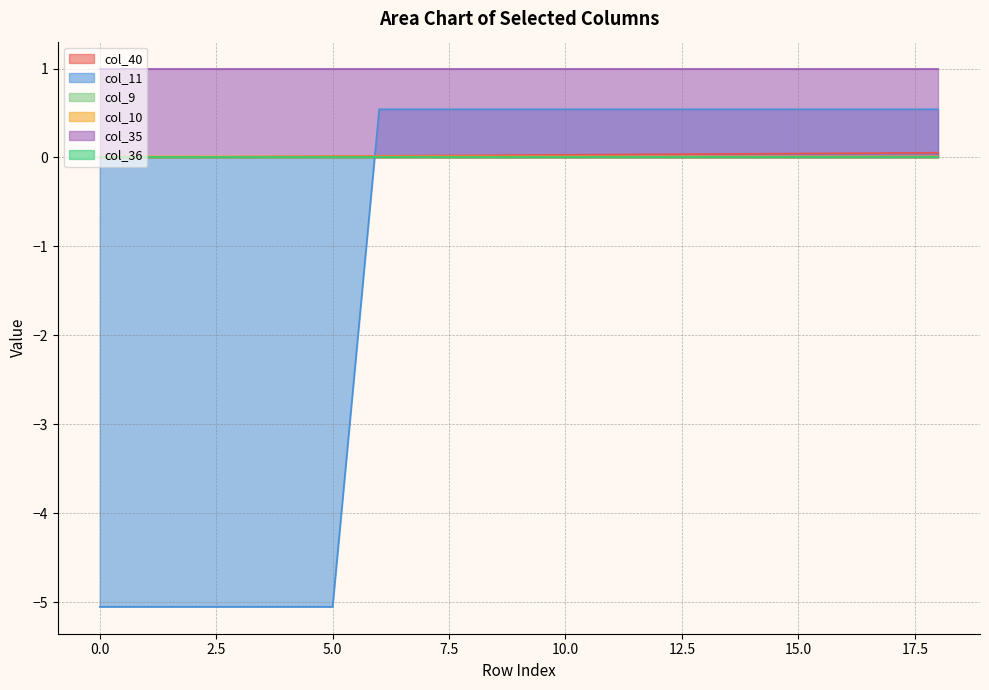

How many times do col_11 and col_40 cross each other?

1